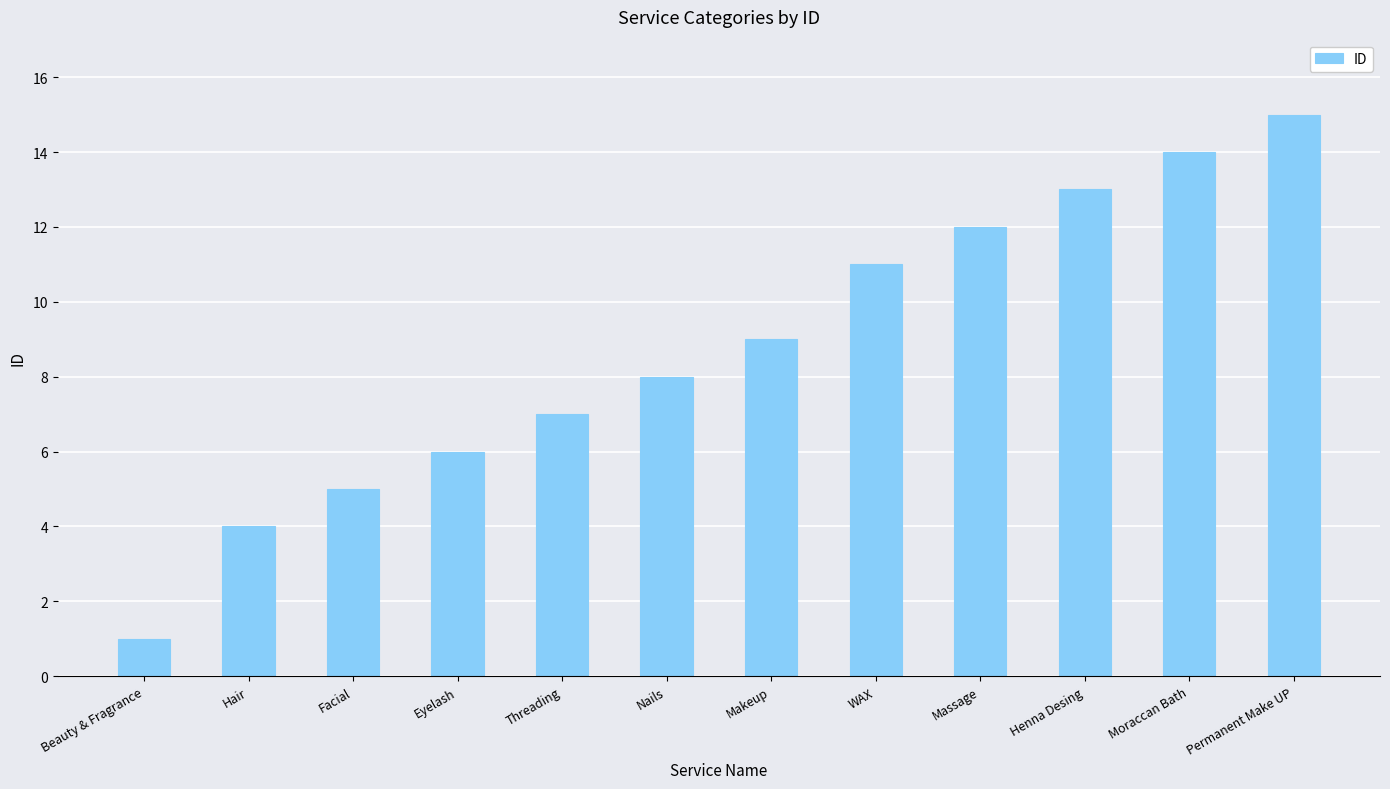

Reading left to right, transcribe all the data shown in this chart.

1	4	5	6	7	8	9	11	12	13	14	15